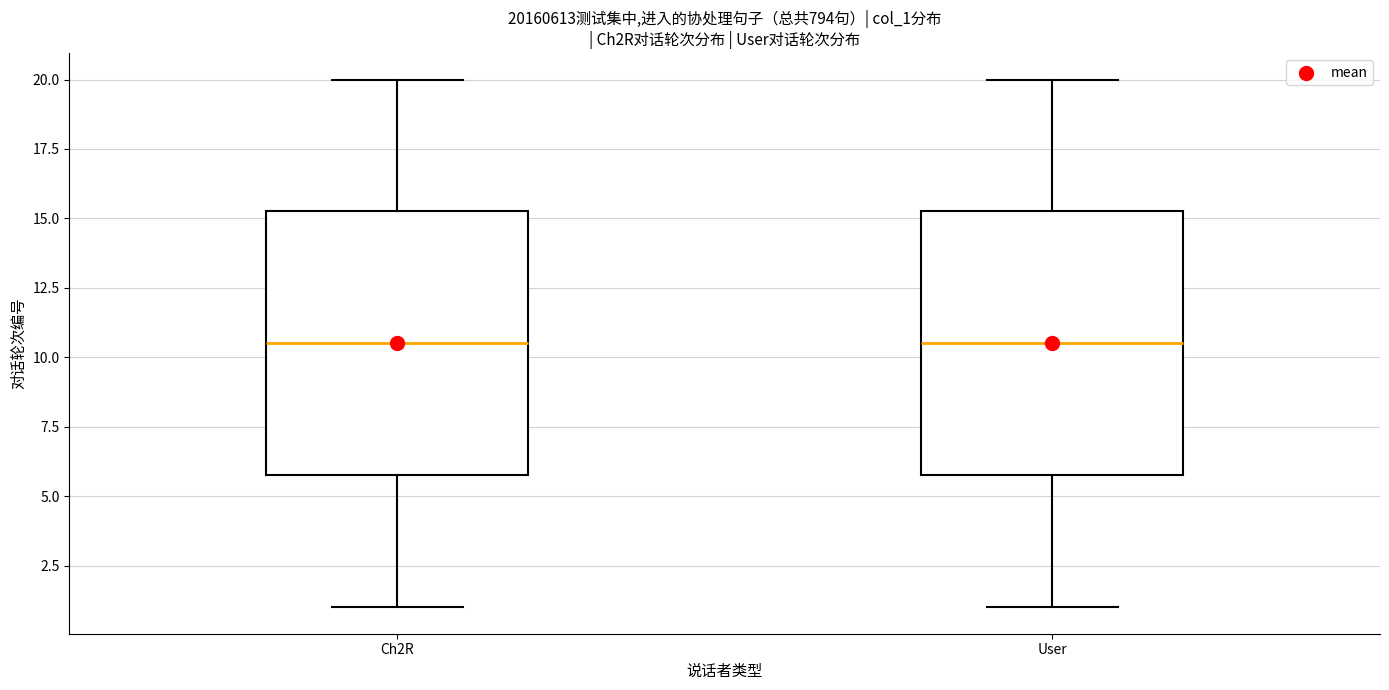

Reading left to right, transcribe this box plot: for each box, give where its median line is, the range the box spans, and where its two whiskers end, as read against the y-axis. The values are not printed on the chart, so give them approximately, as read against the axis.

Ch2R: median 10.5, box 6.0 to 15.5, whiskers 1.0 to 20.0
User: median 10.5, box 6.0 to 15.5, whiskers 1.0 to 20.0